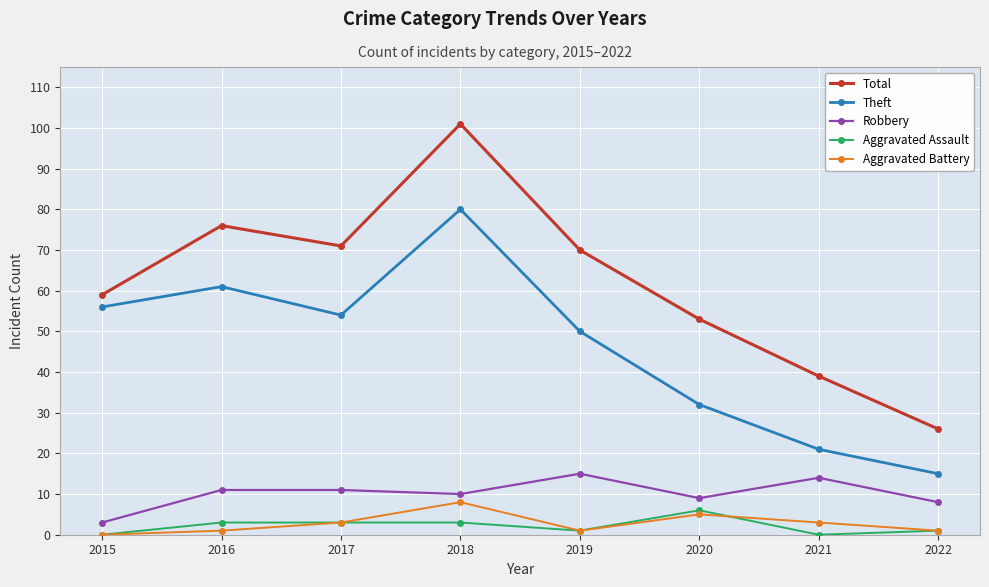

Is this an area chart (filled region under the line)?

No